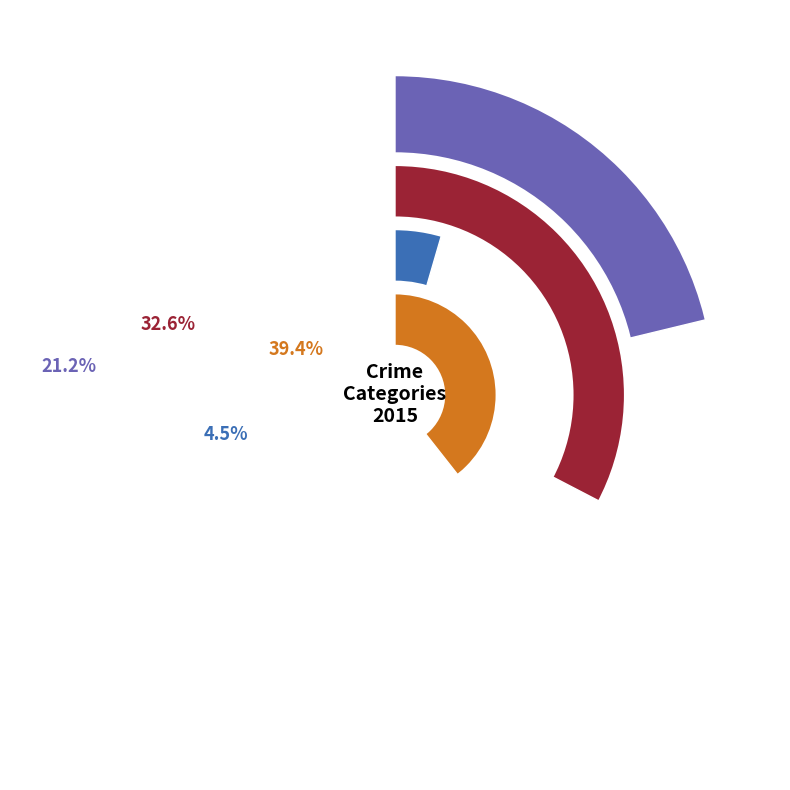

Does Aggravated Assault represent more than half of the total?

No